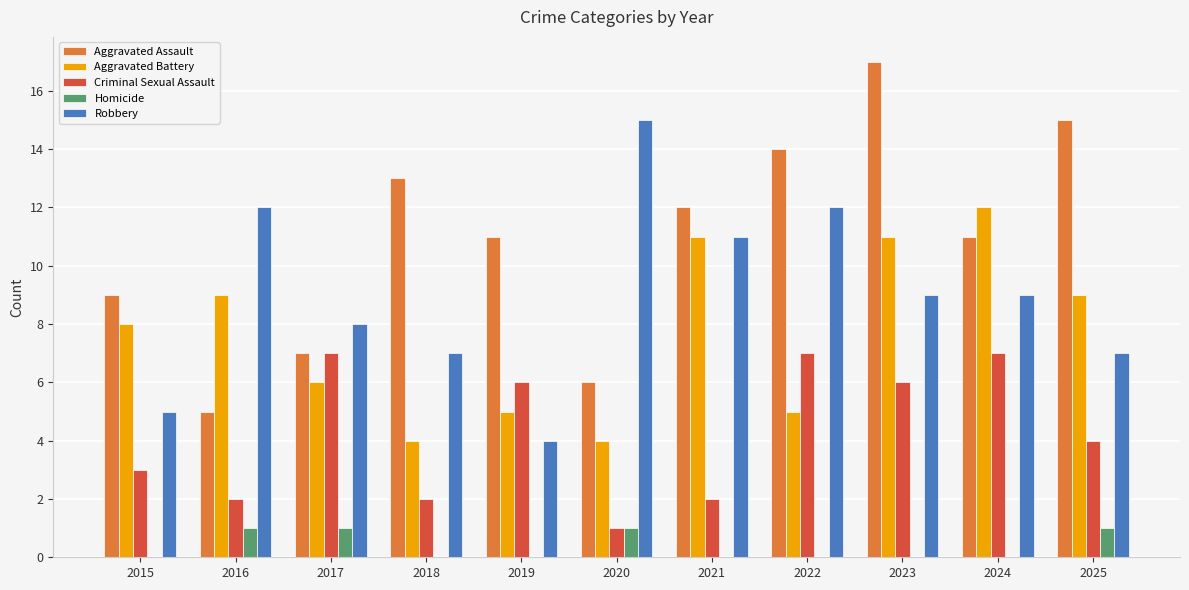

What is the sum of all Aggravated Assault values?

120